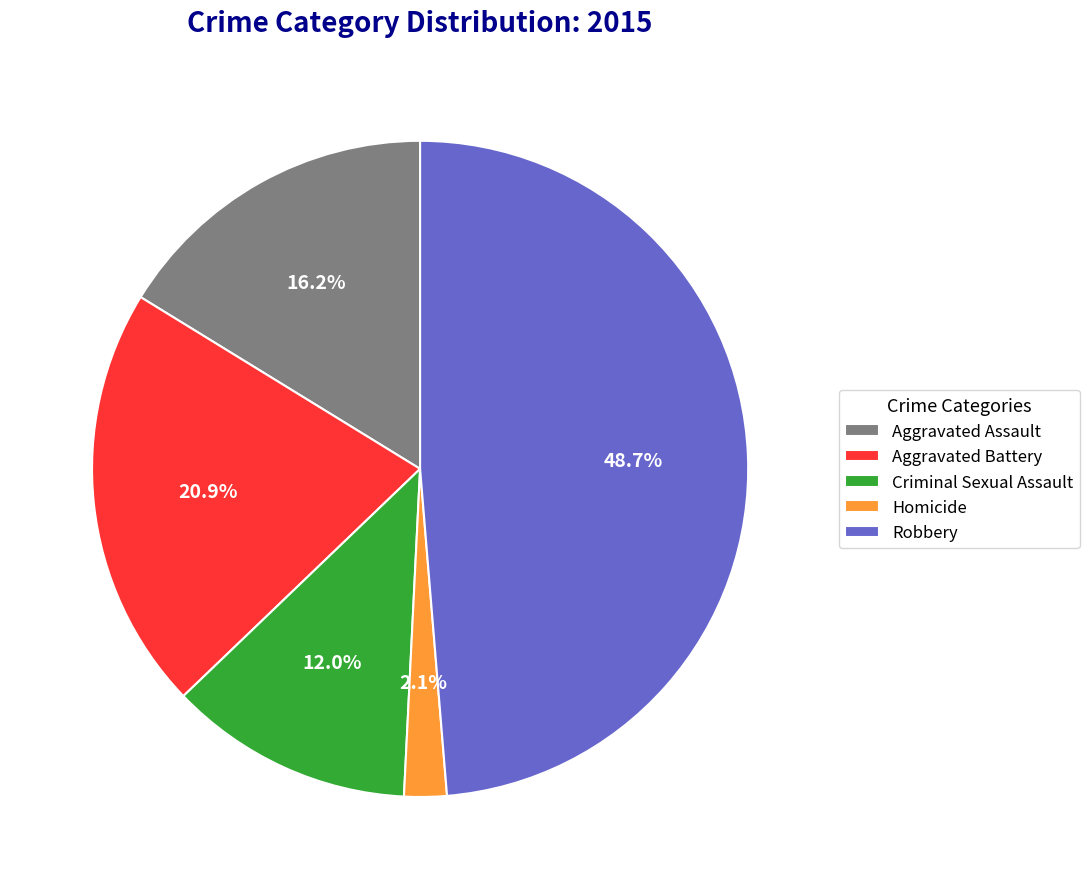

Does any single category account for the majority?

No